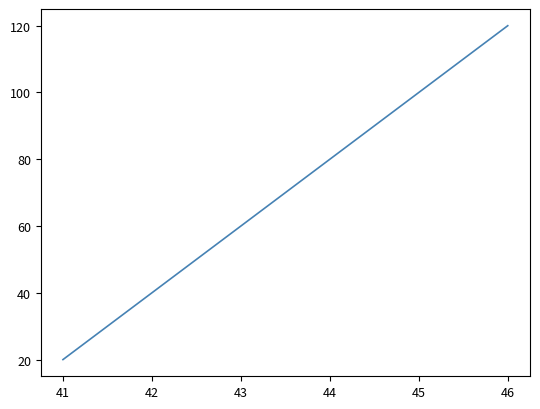

True or false: the data shows 40 at 42.

True